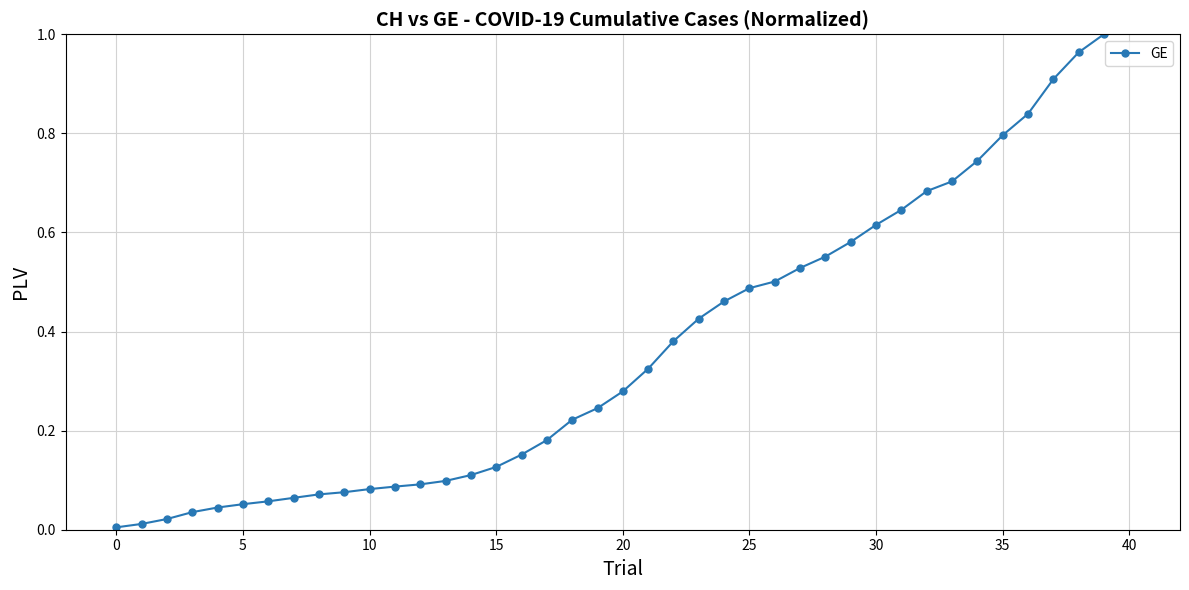

What is the sum of all values?

14.3